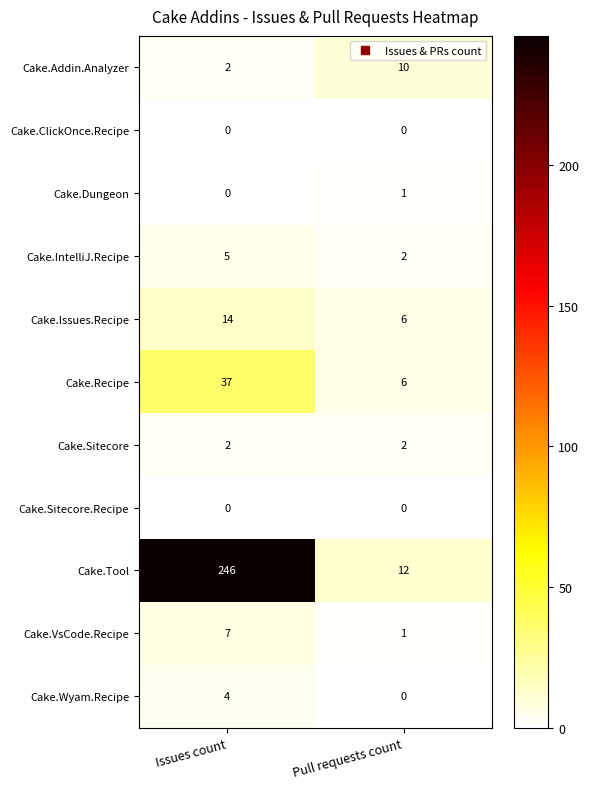

Between Issues count and Pull requests count, which series saw the biggest shift?

Cake.Tool